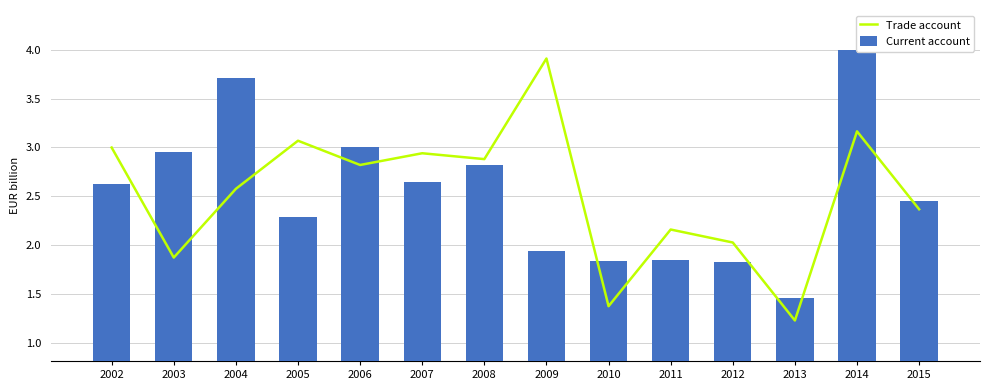

What is the approximate value of Current account at 2013?

1.5